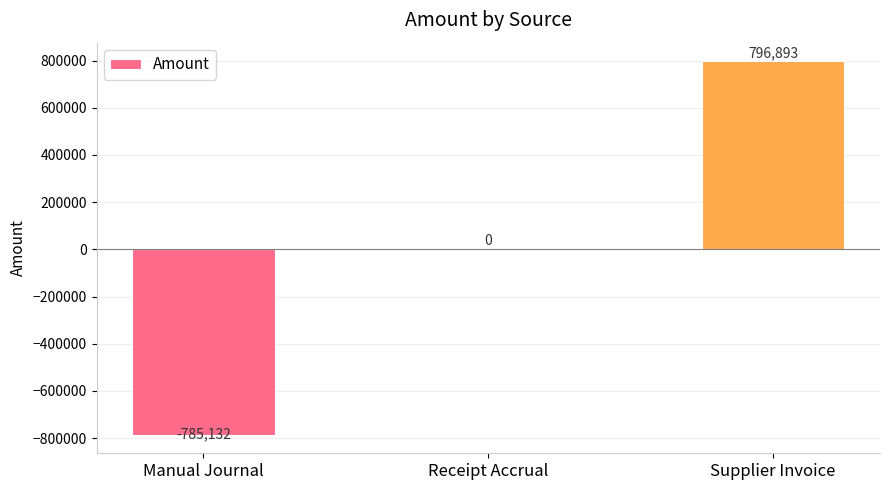

At which category does the chart reach its peak across all series?

Supplier Invoice